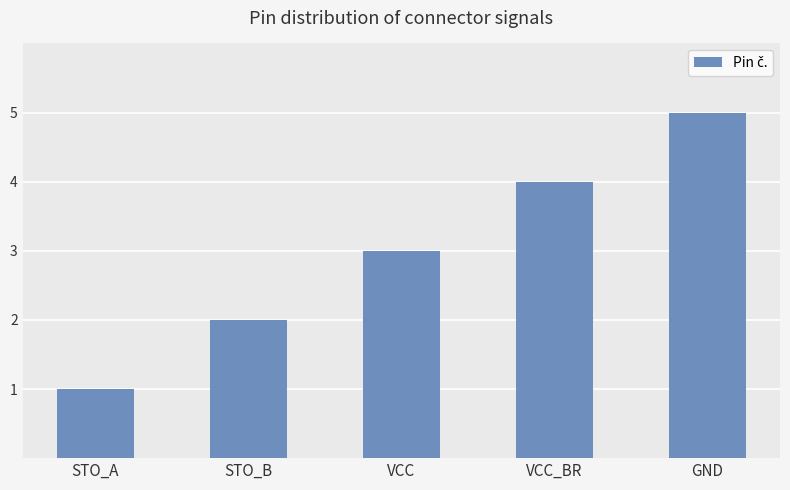

Which category has the highest value across all series?

GND